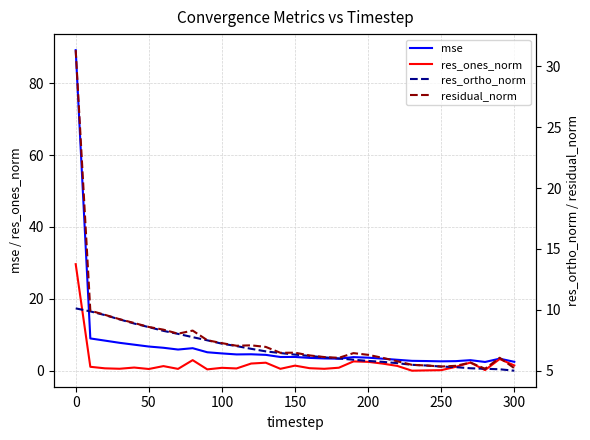

Count the number of data series in this chart.

4